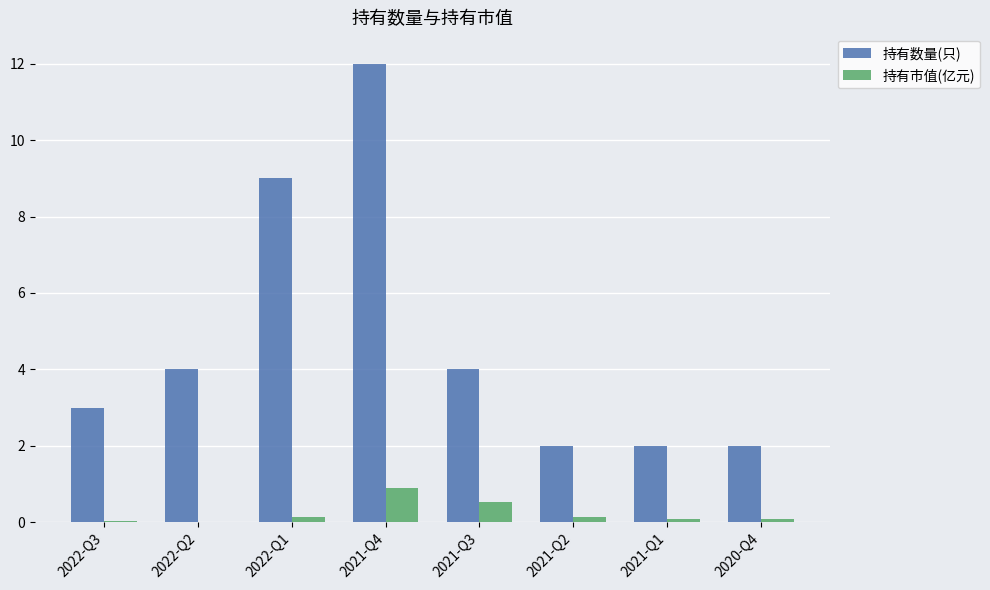

Which series has the largest total across all categories?

持有数量(只)